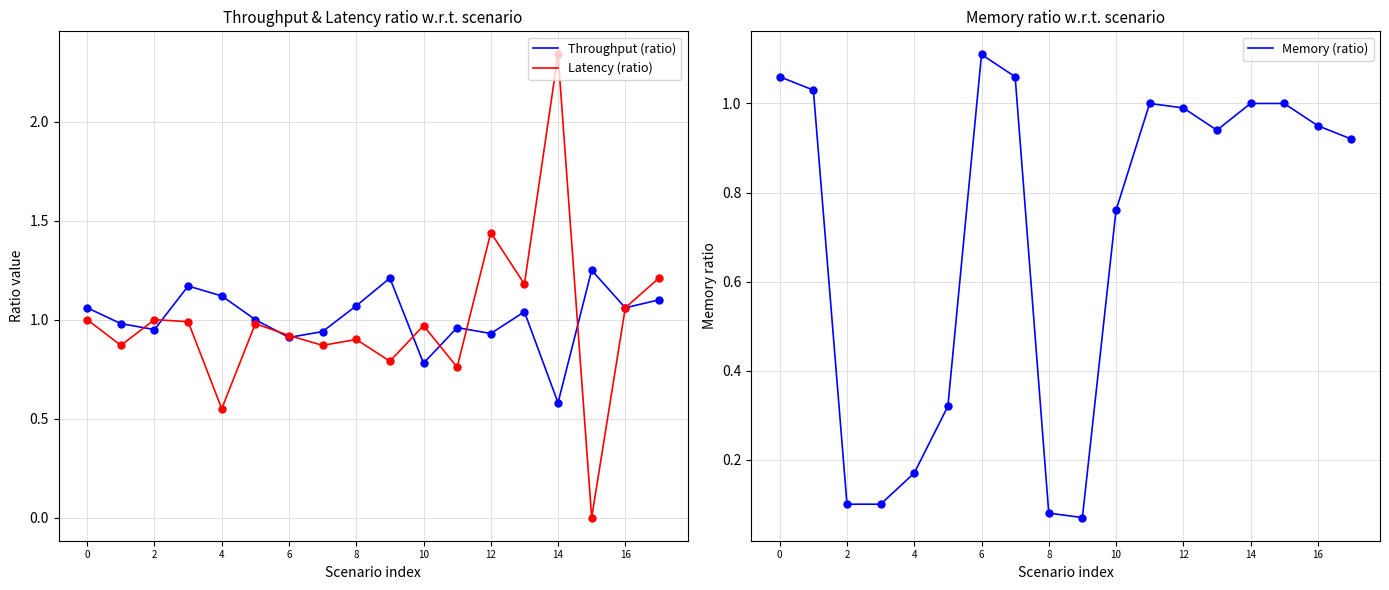

How many distinct data groups are displayed?

3